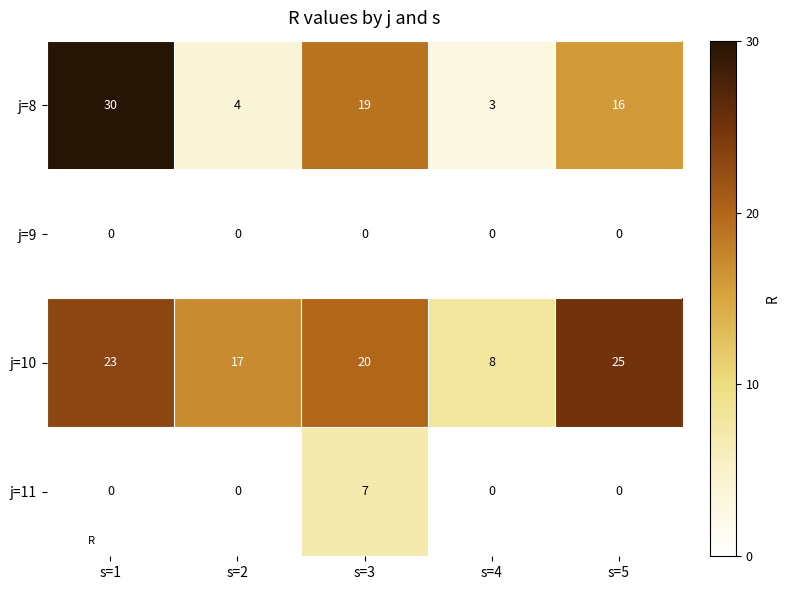

What is the difference between the maximum and minimum values in the j=8 series?

27